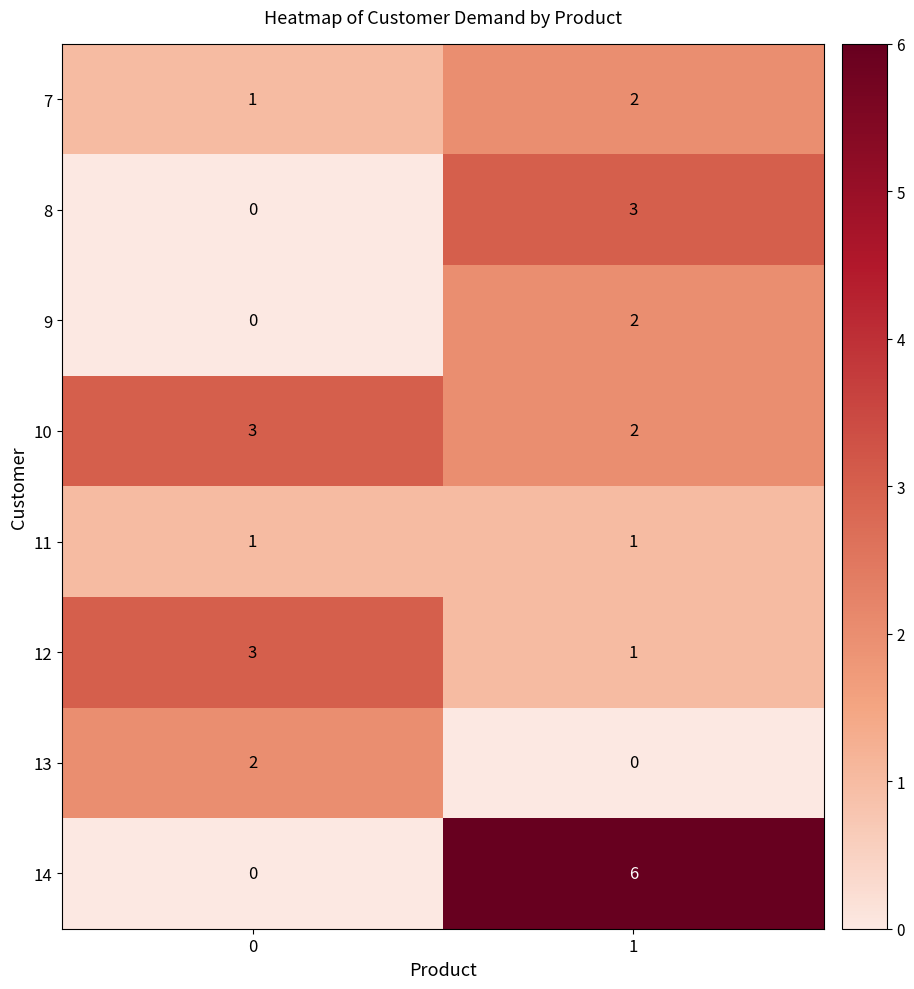

List the labels in order of 7 value, smallest first.

0, 1